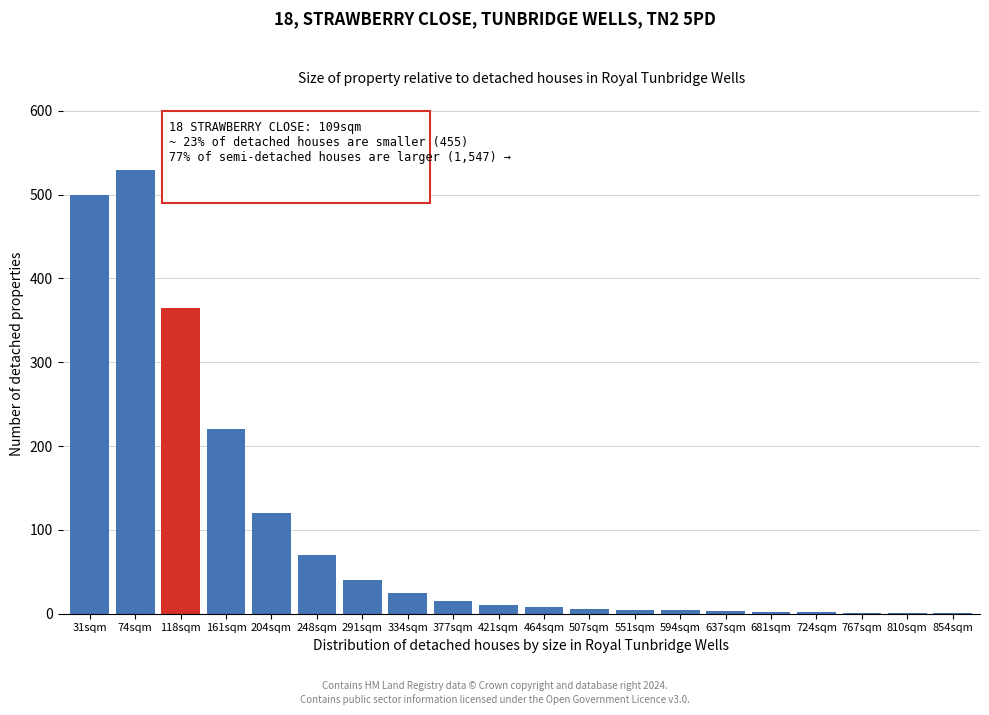

The chart shows a value of 2 at 724sqm. True or false?

True